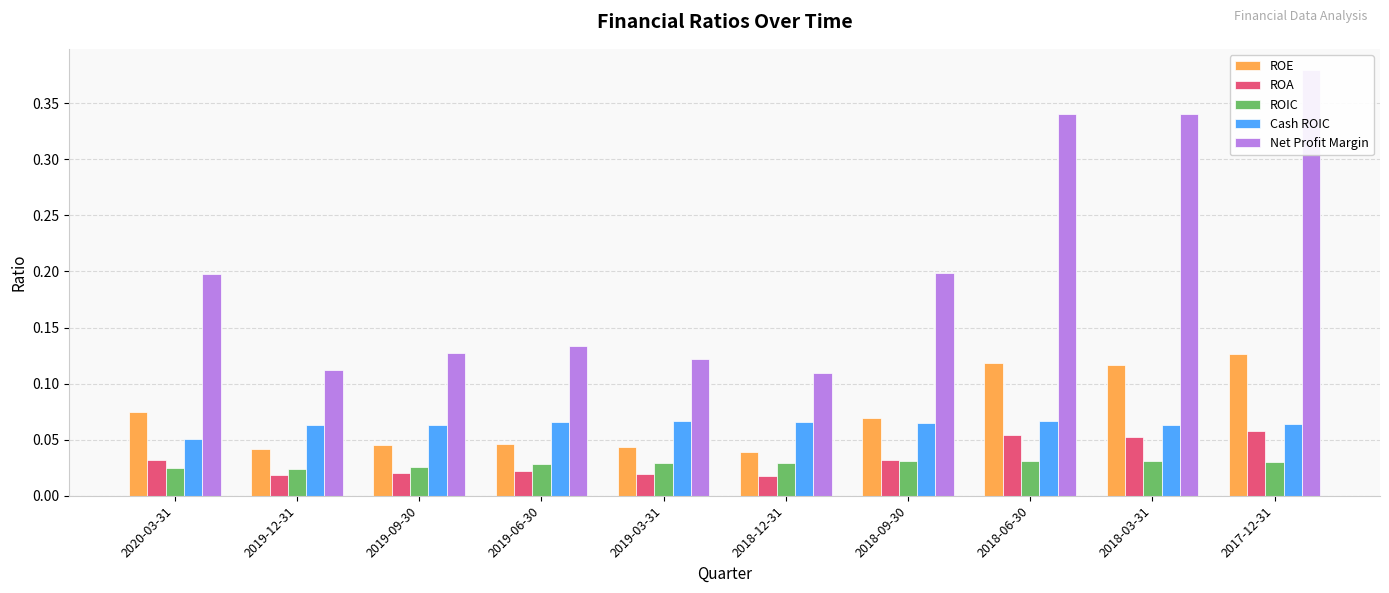

What is the sum of the ROA values at 2018-03-31 and 2018-06-30?

0.1